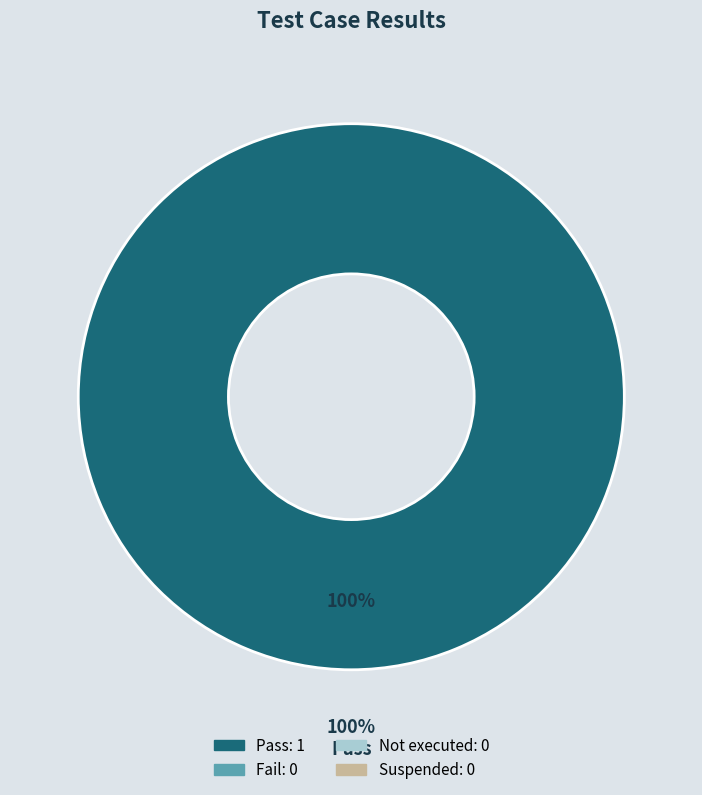

Count the number of slices in the pie.

4